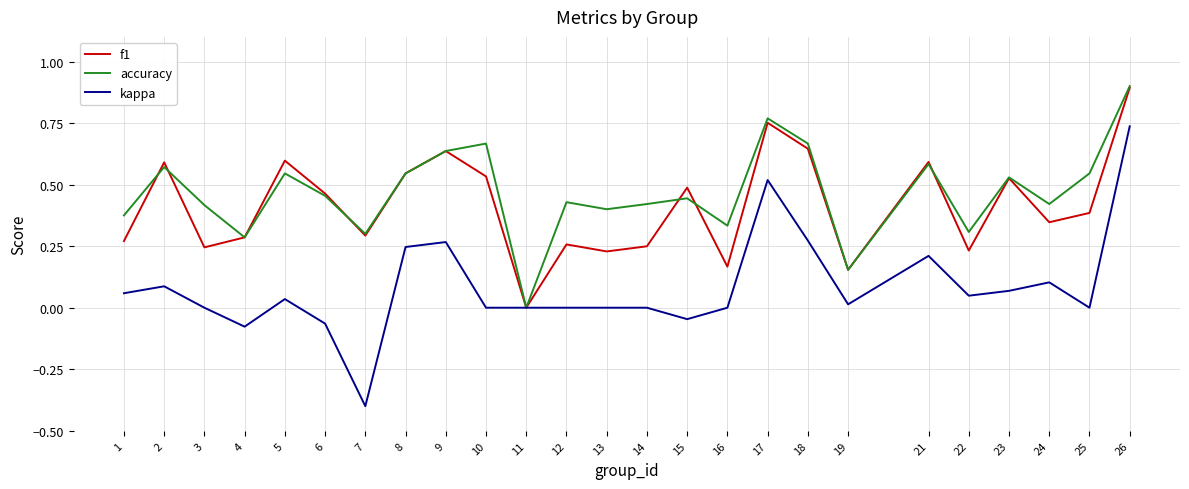

At 13, list the series in order from largest to smallest.

accuracy, f1, kappa